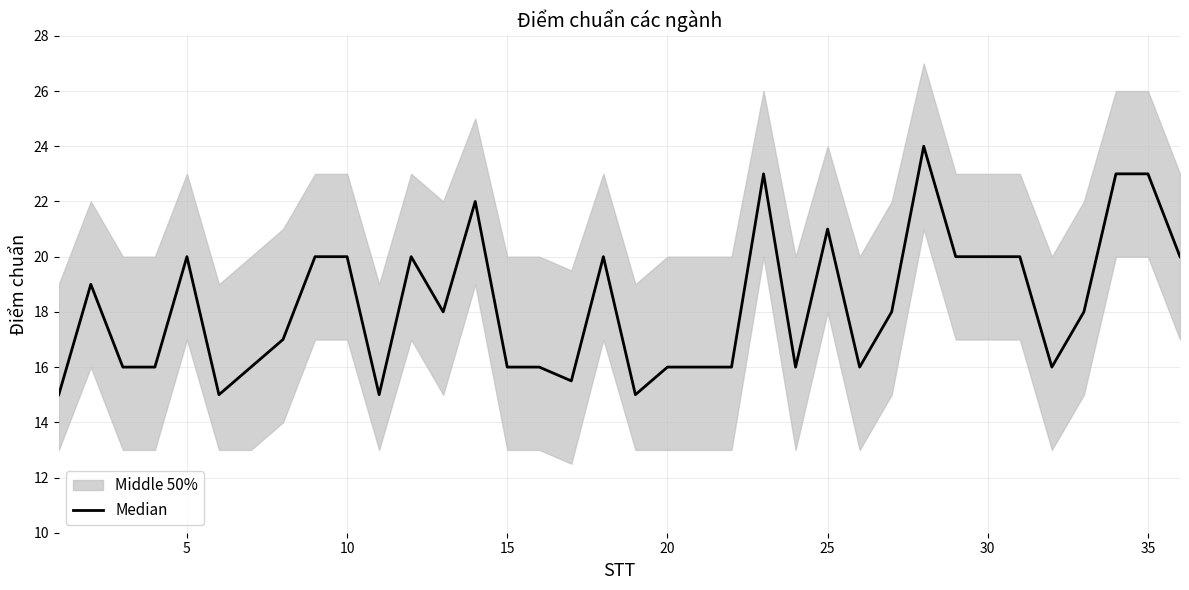

Reading left to right, extract all data points from this chart.

15.0	19.0	16.0	16.0	20.0	15.0	16.0	17.0	20.0	20.0	15.0	20.0	18.0	22.0	16.0	16.0	15.5	20.0	15.0	16.0	16.0	16.0	23.0	16.0	21.0	16.0	18.0	24.0	20.0	20.0	20.0	16.0	18.0	23.0	23.0	20.0